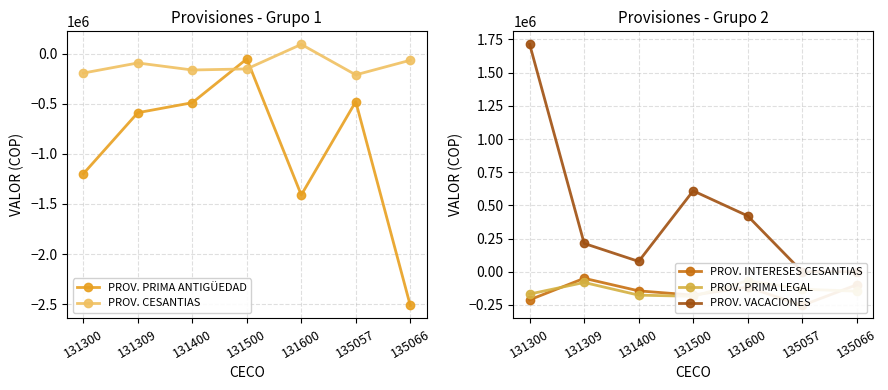

How many lines are shown in the chart?

5